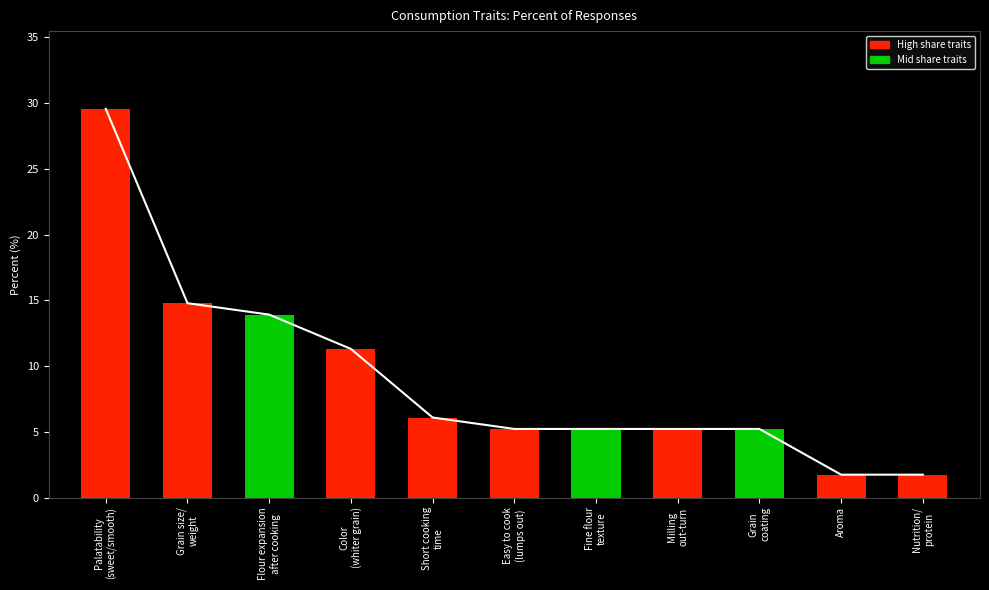

What is the value of the 1st bar from the left?

29.6